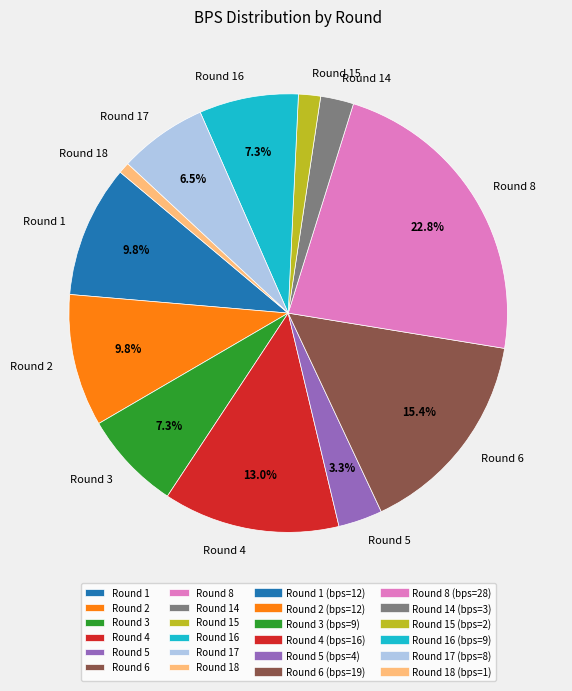

How many segments does this pie chart have?

12